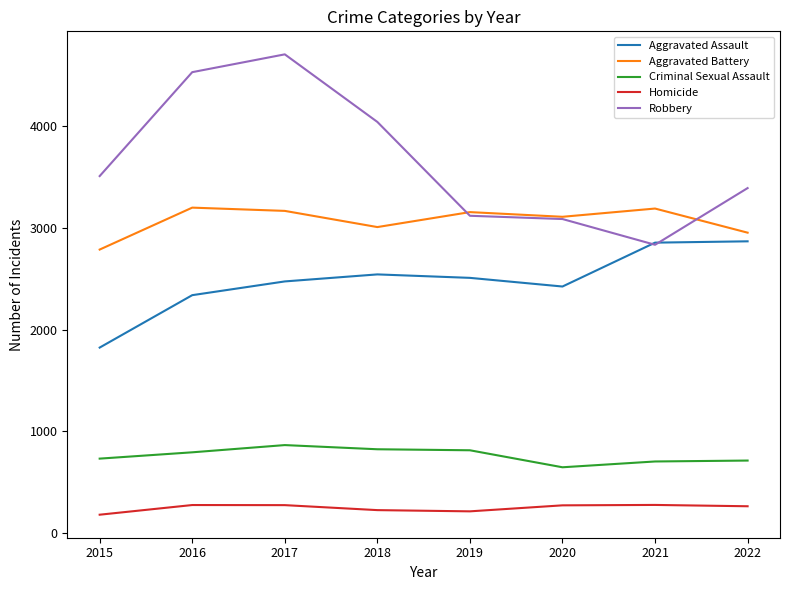

What is the total value across all series at 2015?

9030